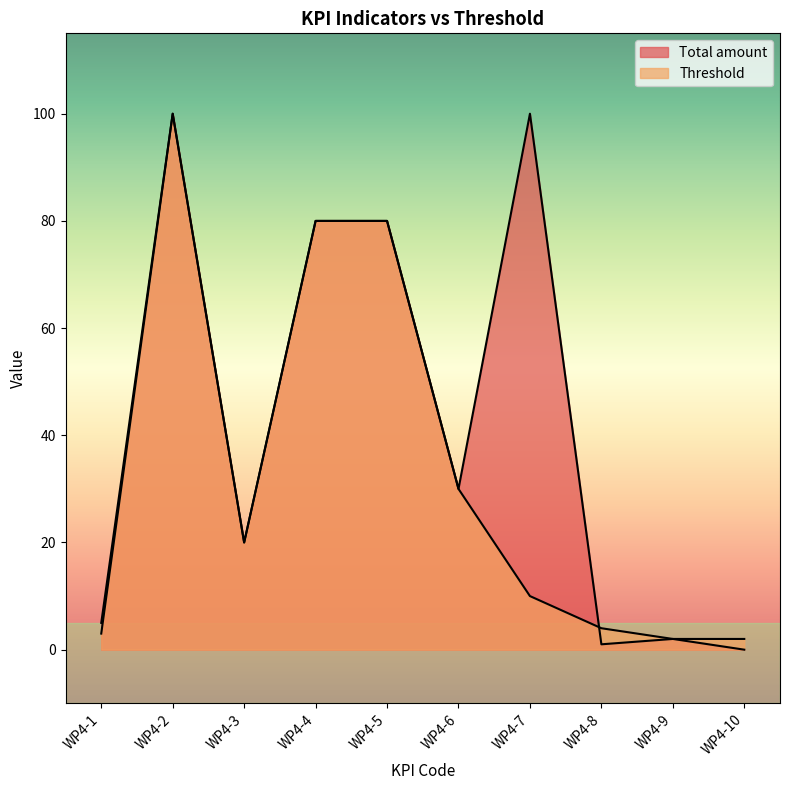

Which has a higher value, WP4-9 or WP4-2?

WP4-2